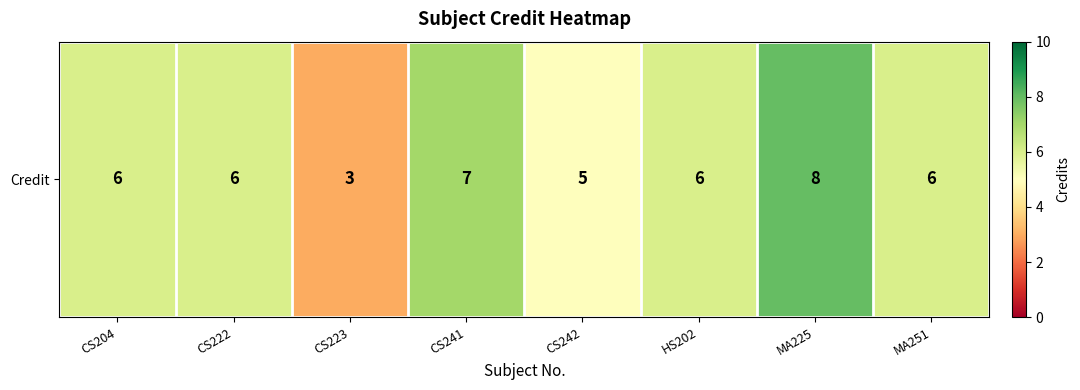

Reading left to right, transcribe all the data shown in this chart.

CS204=6	CS222=6	CS223=3	CS241=7	CS242=5	HS202=6	MA225=8	MA251=6